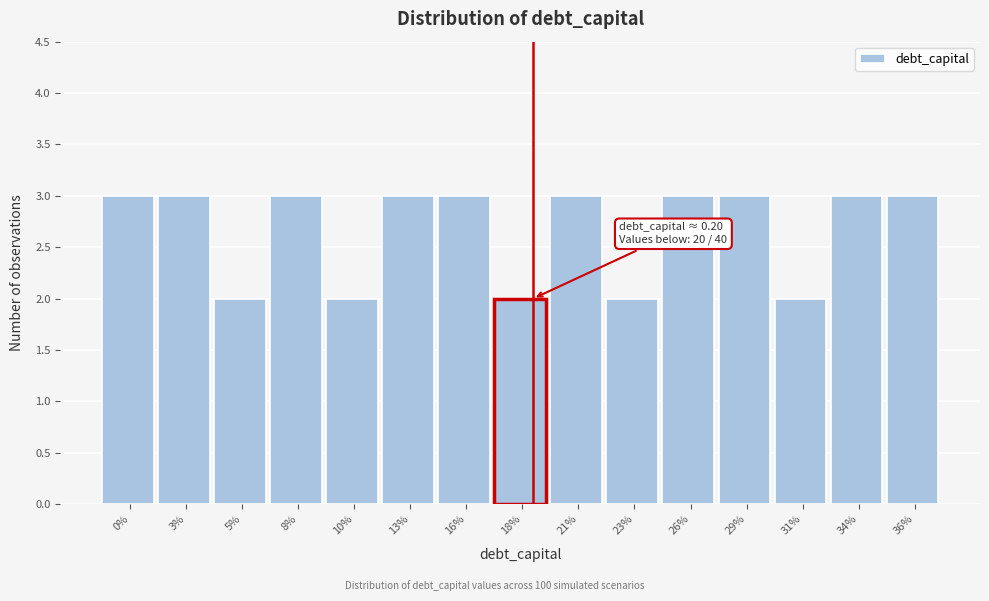

Reading left to right, extract all data points from this chart.

3	3	2	3	2	3	3	2	3	2	3	3	2	3	3